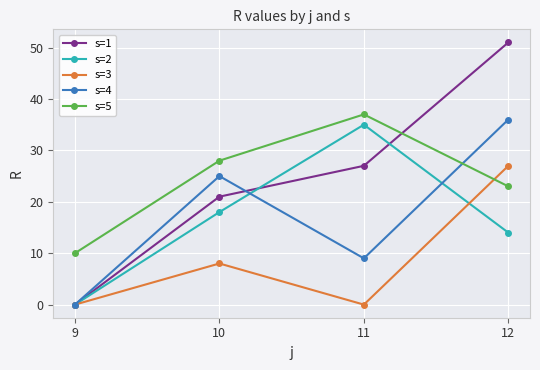

The s=2 series shows 14 at 9. True or false?

False